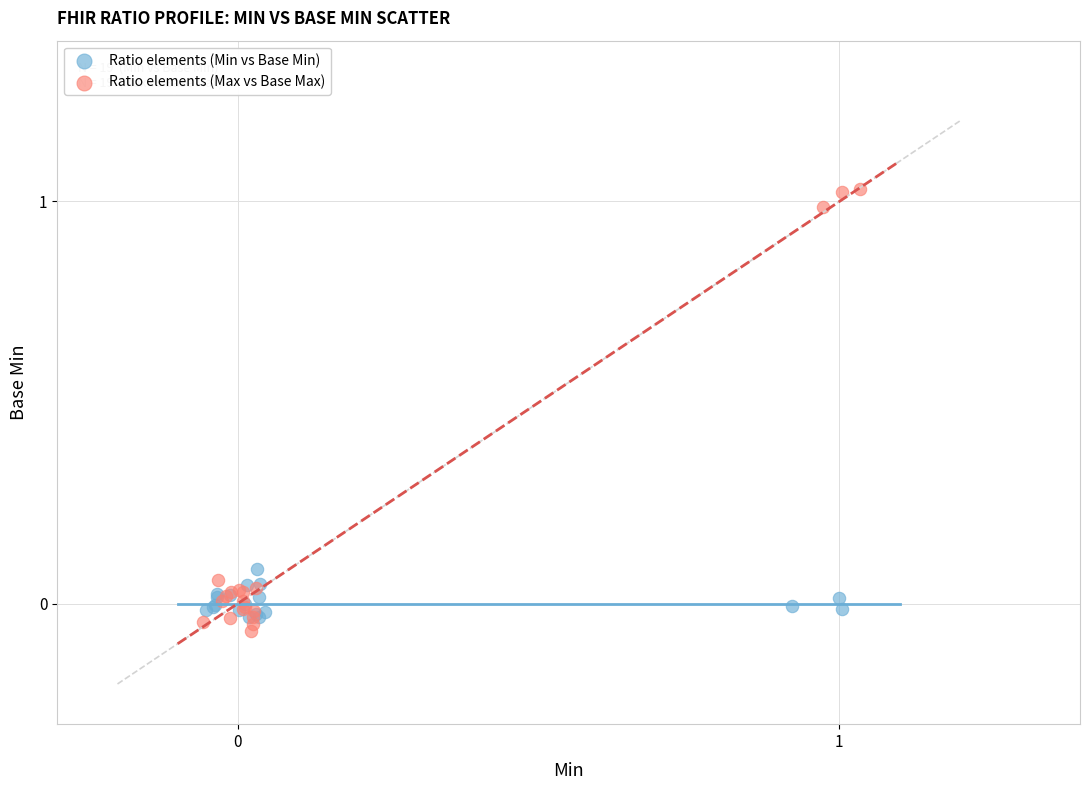

What are all the series names shown in the legend?

Ratio elements (Min vs Base Min), Ratio elements (Max vs Base Max)